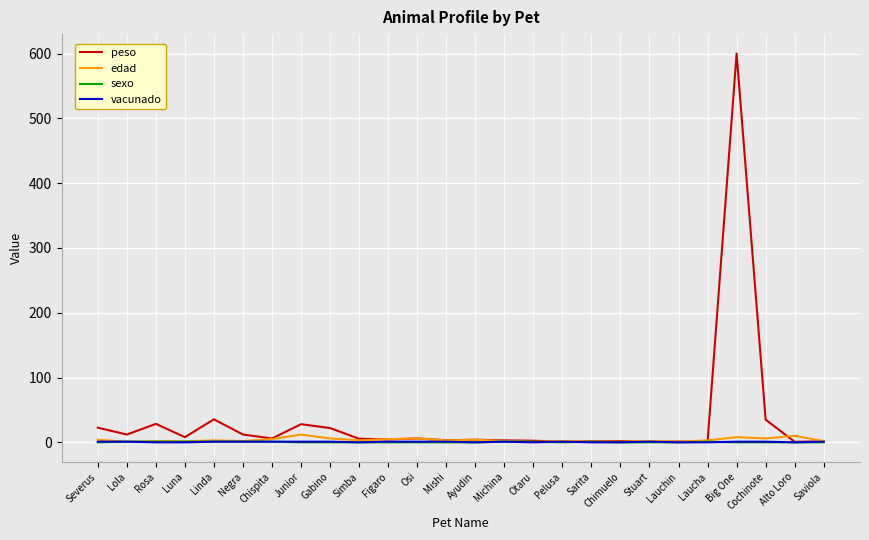

What position from the left is Ayudin?

14